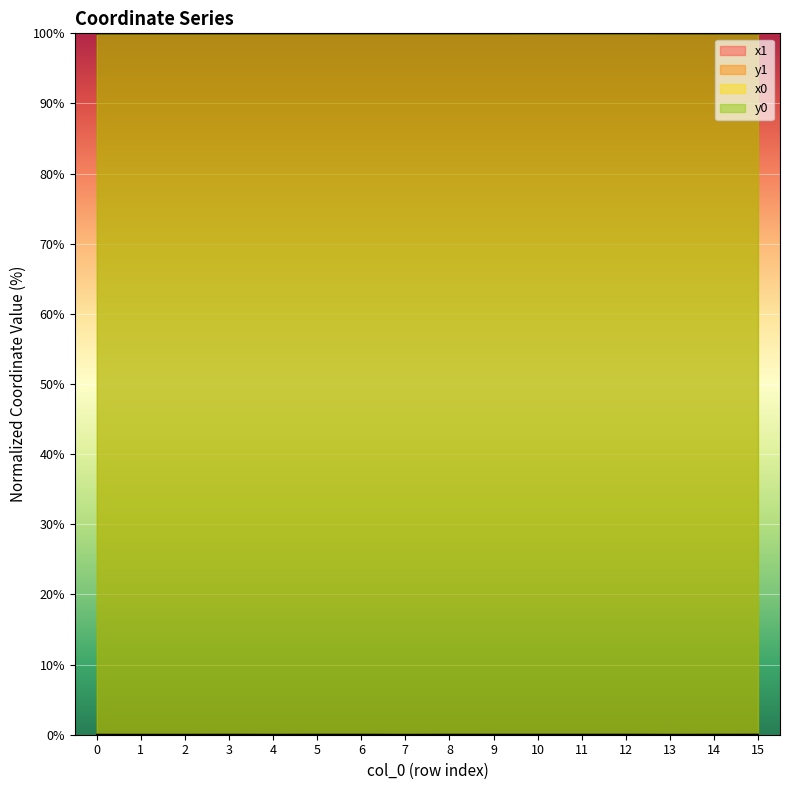

Does the chart display data point markers on the line(s)?

No